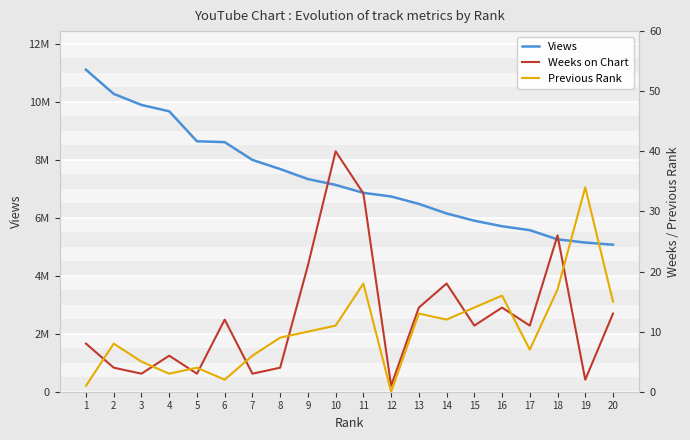

True or false: Previous Rank has a value of 2 at 7.

False